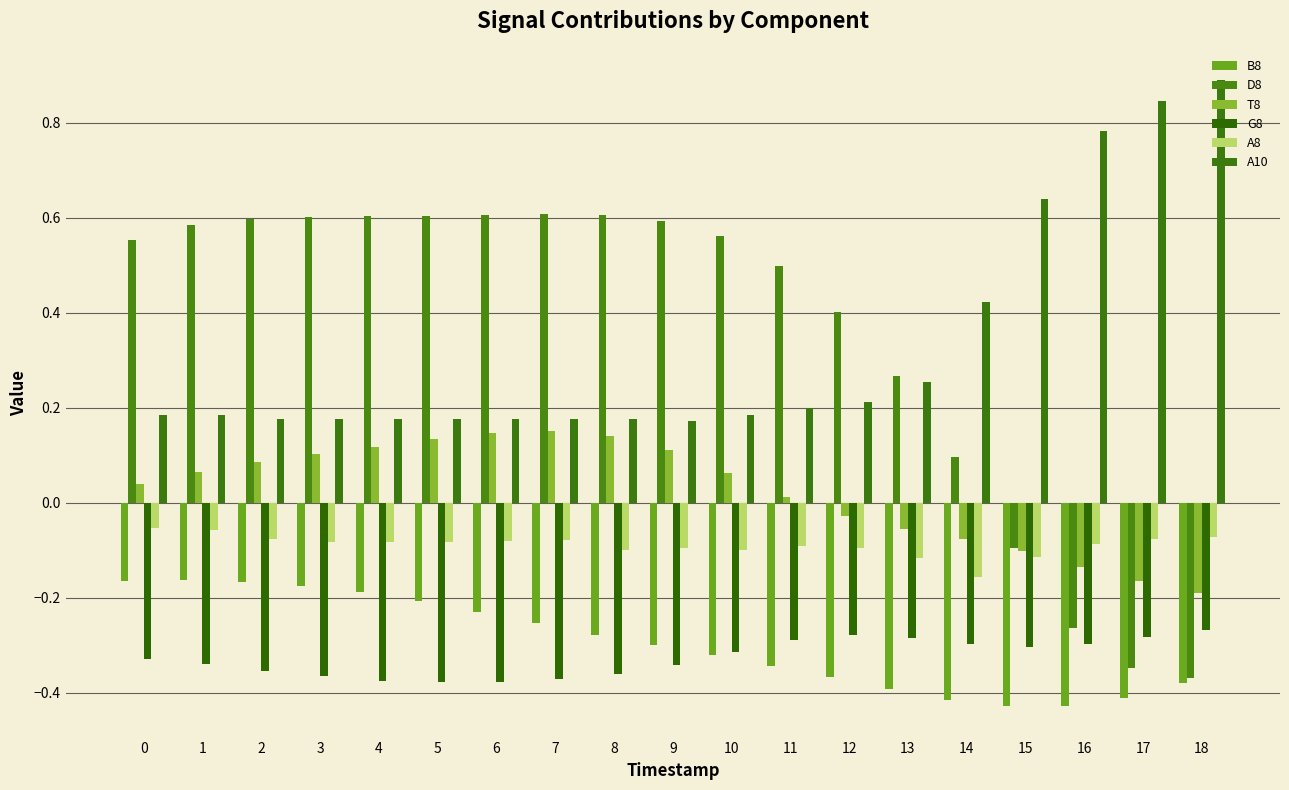

Count the A10 values in the range 0 to 1.

19